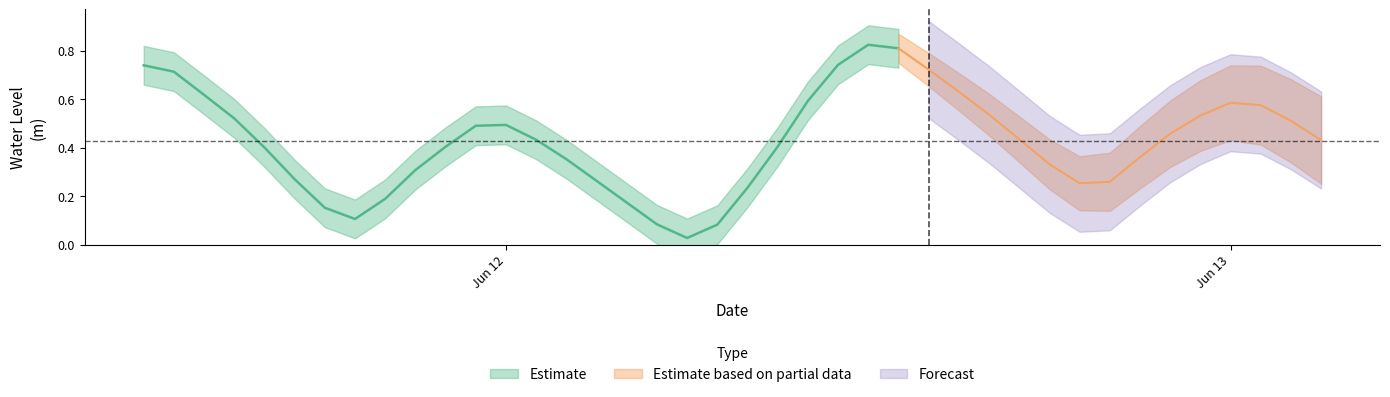

True or false: the data shows 0.3 at 2024-06-11 15:00:00.

False